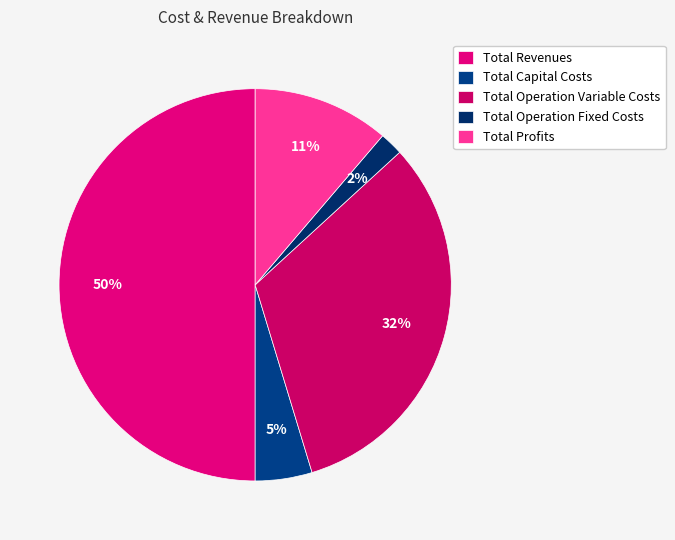

What portion of the pie excludes Total Profits?

88.7%